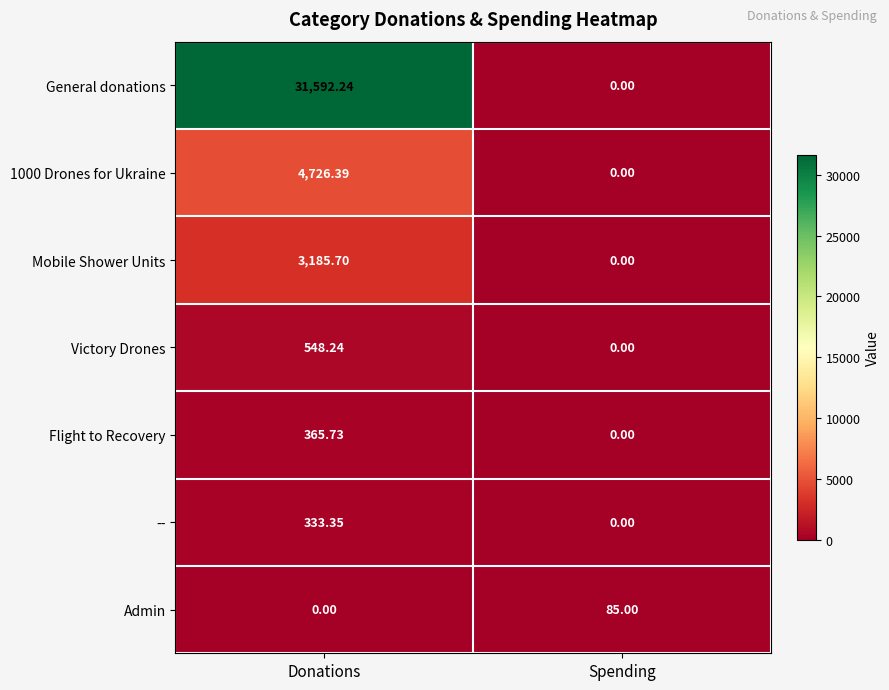

Between Donations and Spending, which series saw the biggest shift?

General donations